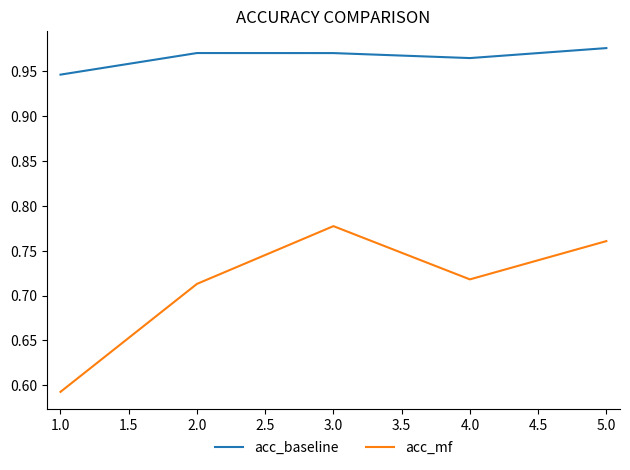

Rank the series by their maximum value, from lowest to highest.

acc_mf, acc_baseline